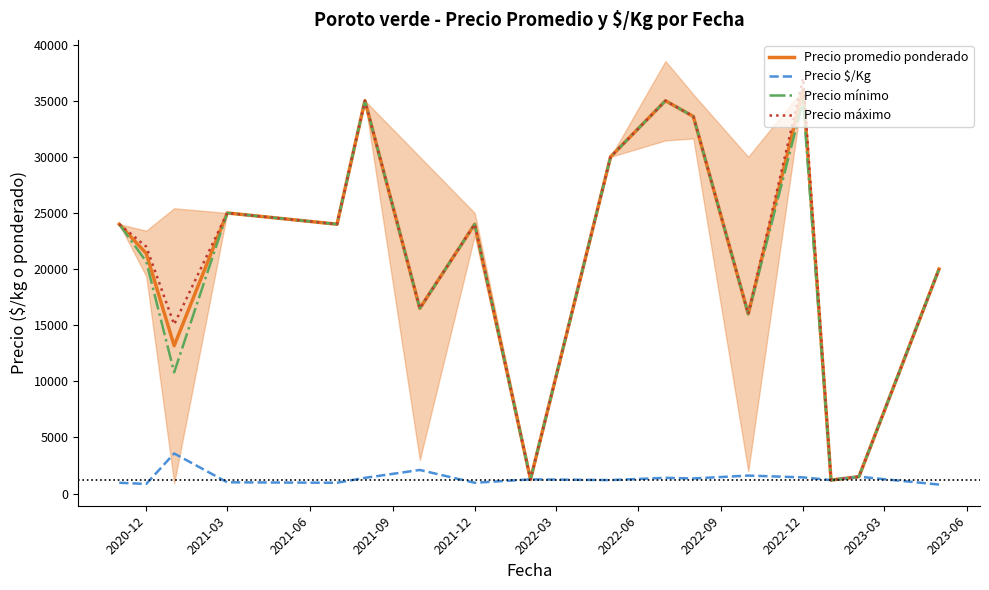

What is the highest value of the Precio $/Kg series?

3570.3